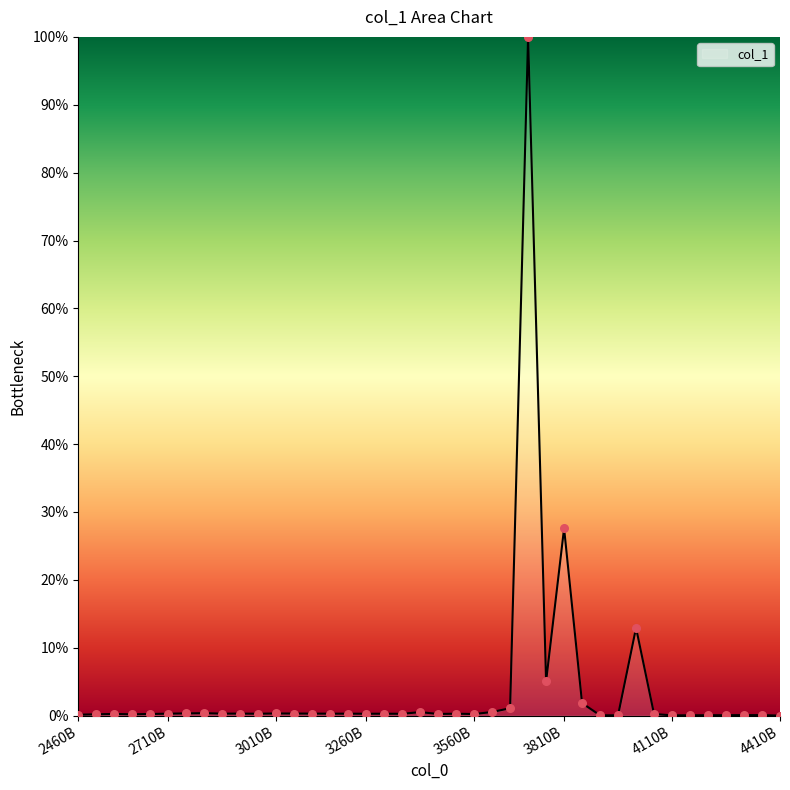

What is the maximum value shown in the chart?

100.0